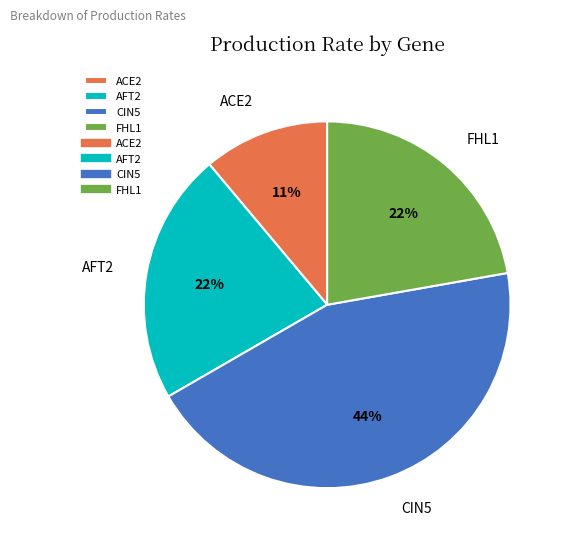

To the nearest percent, what is the difference between the CIN5 and FHL1 slice percentages?

22%